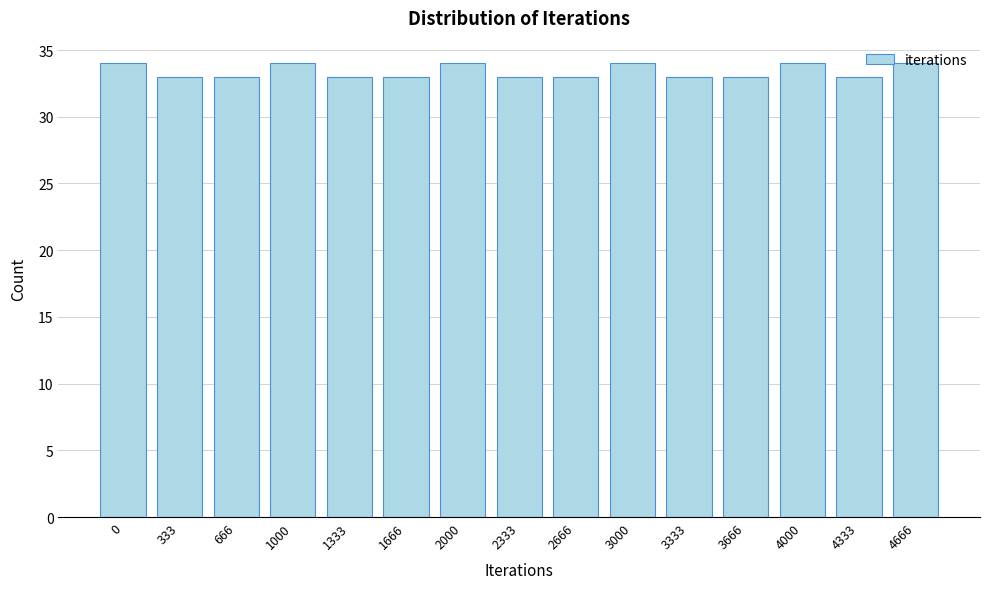

What is the greatest value displayed?

34